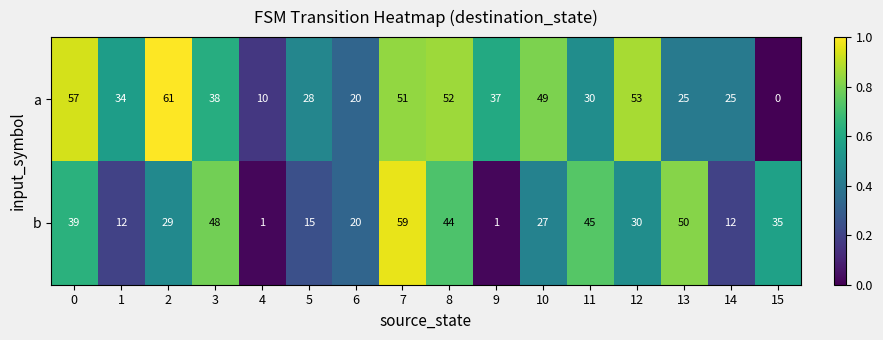

At 14, list the series in order from smallest to largest.

b, a